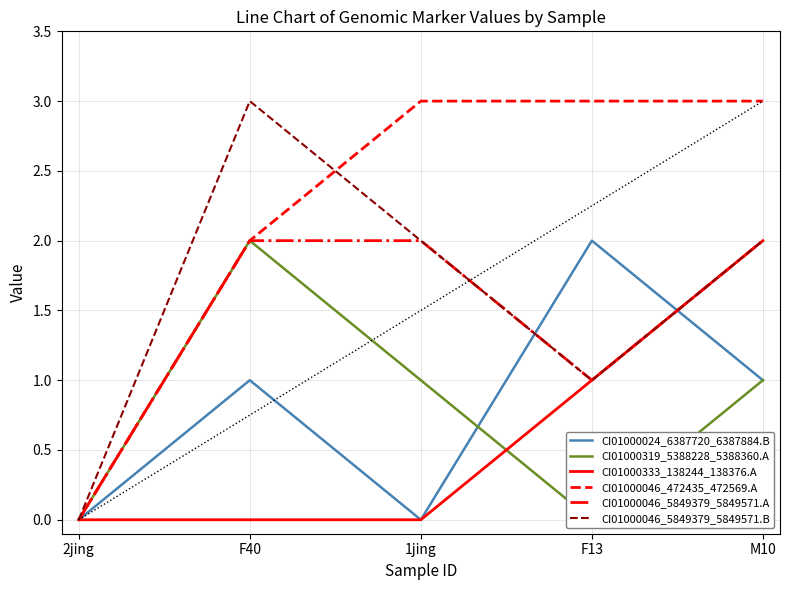

How many times do CI01000024_6387720_6387884.B and CI01000046_5849379_5849571.A cross each other?

2